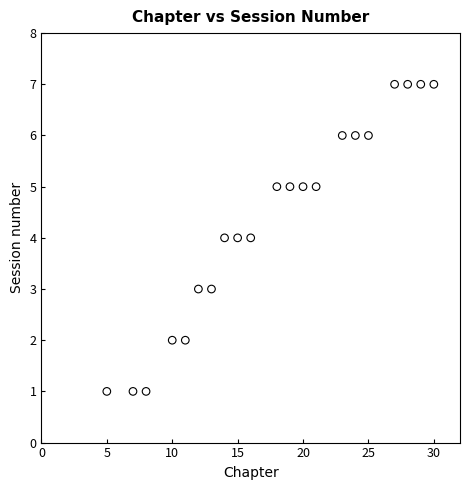

What is the range of Y values (max minus min)?

6